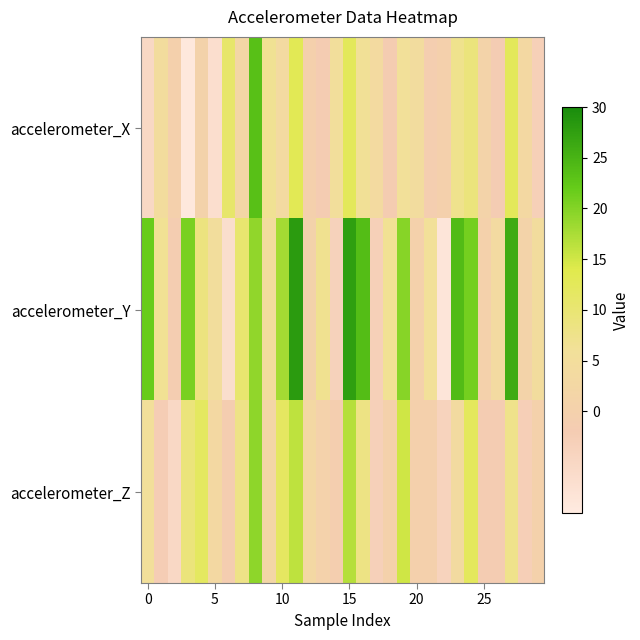

Which series has the largest total across all categories?

accelerometer_Y